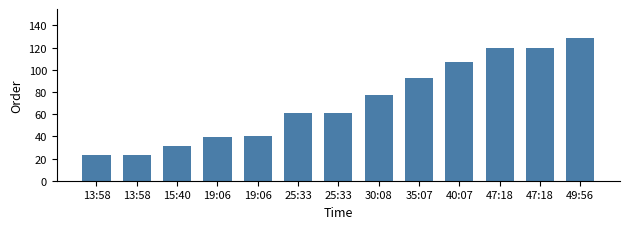

How many data points does each series have?

13